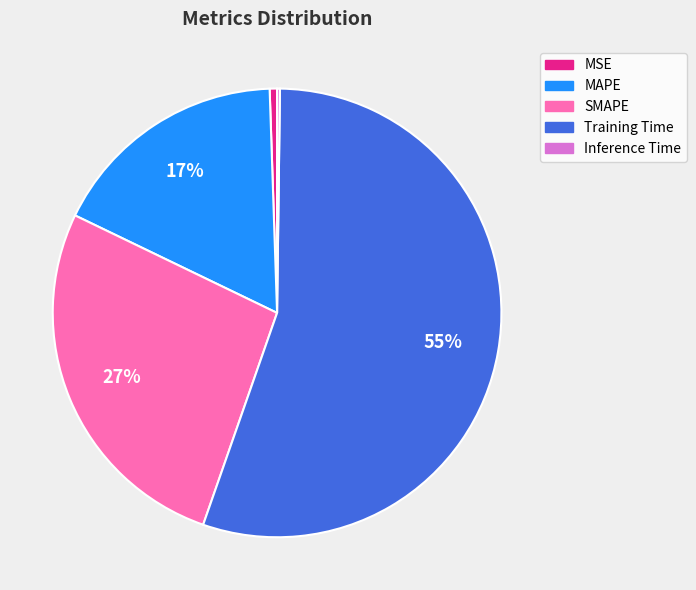

The Training Time slice represents 44% of the pie. True or false?

False